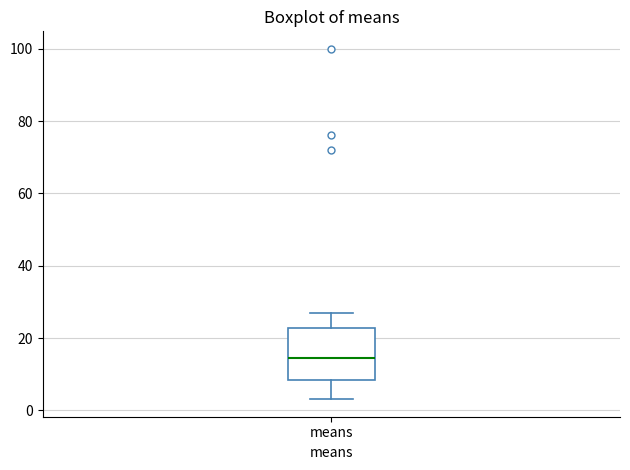

Transcribe this box plot: give where the median line is, the range the box spans, and where the two whiskers end, as read against the y-axis. The values are not printed on the chart, so give them approximately, as read against the axis.

median 14, box 8 to 22, whiskers 4 to 26